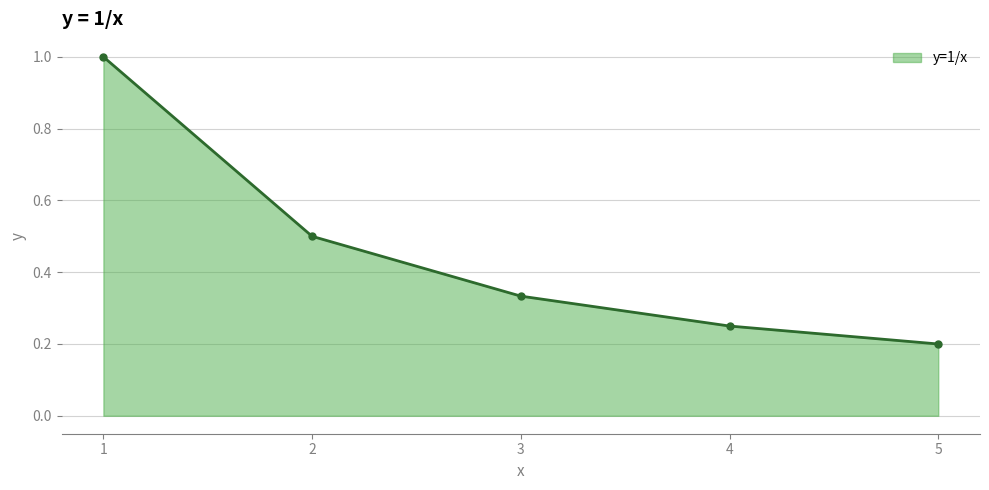

What is the value of the 1st point from the left?

1.0